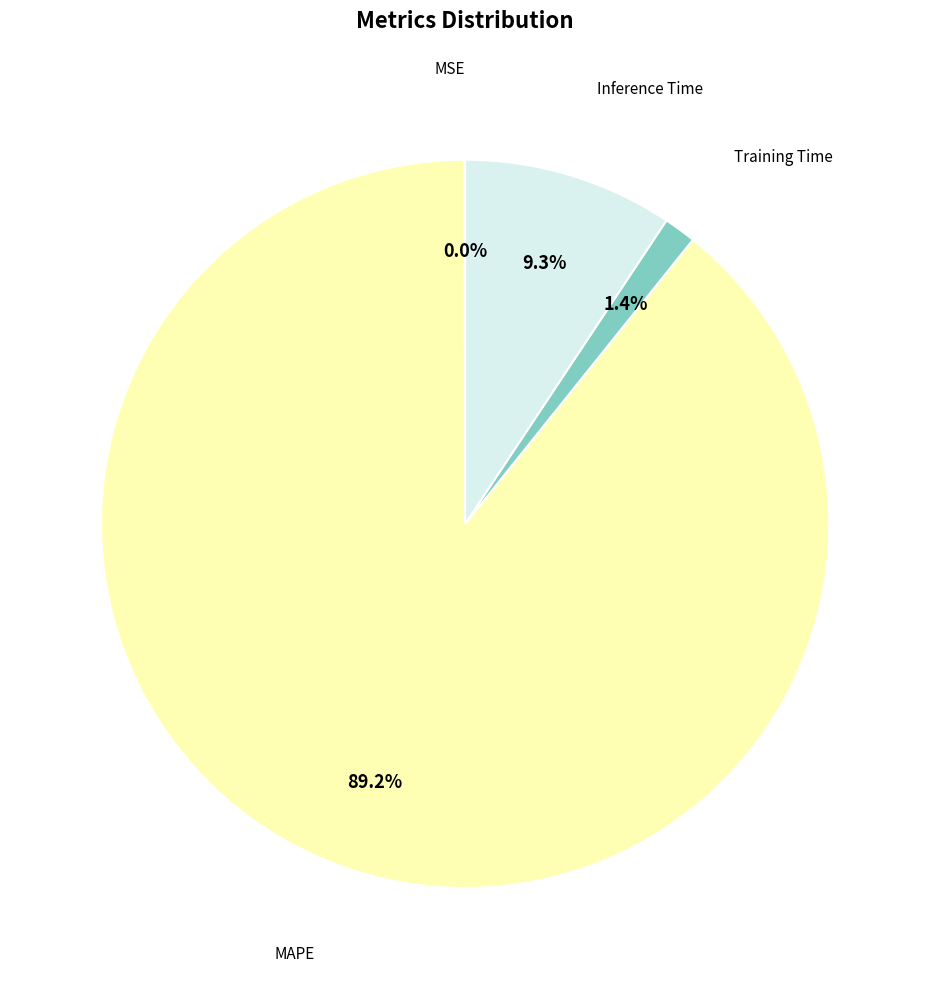

Is there a majority slice in this chart?

Yes